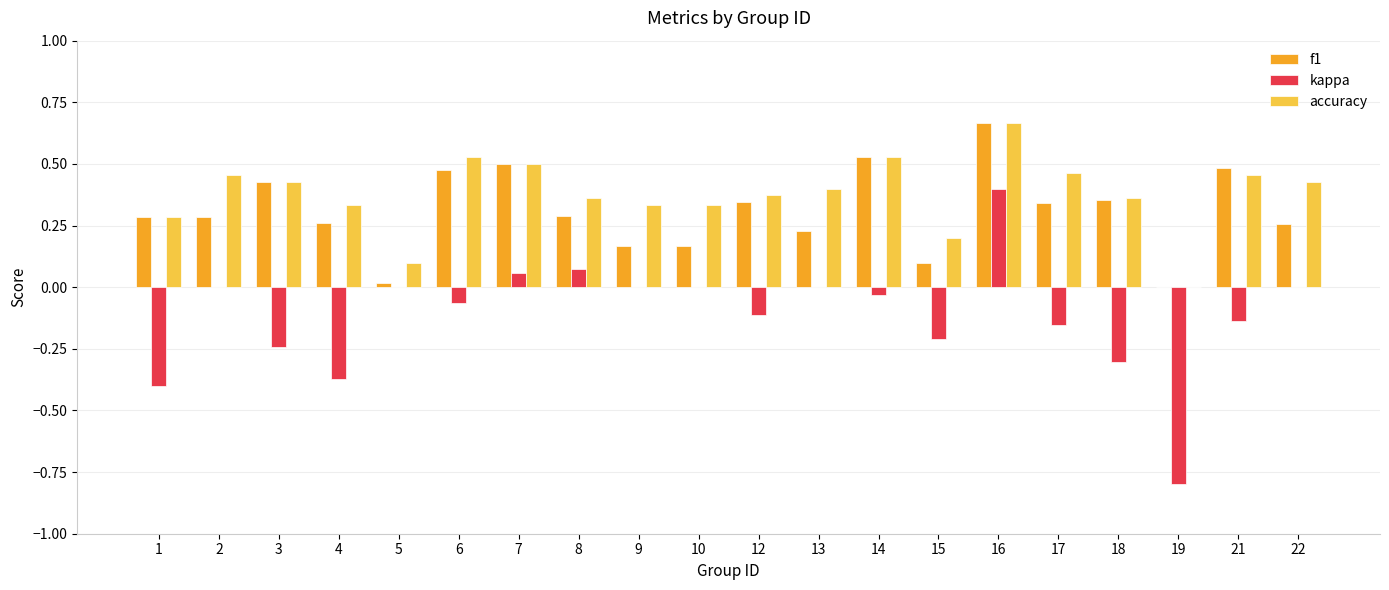

How many positive values does the accuracy series have?

19